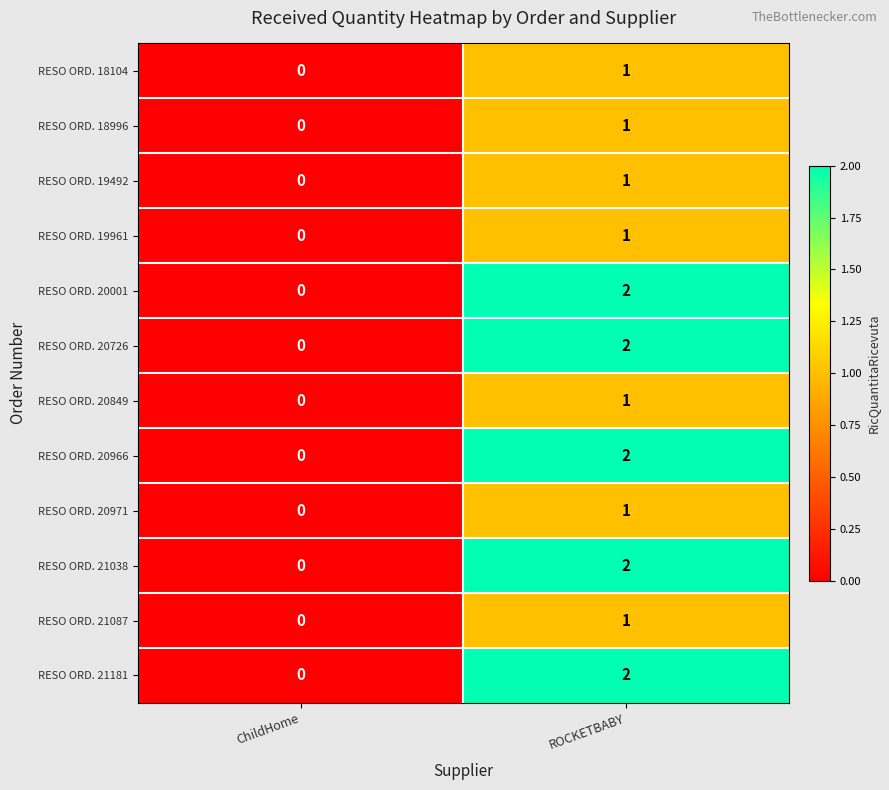

At which category is the sum across all series the highest?

ROCKETBABY